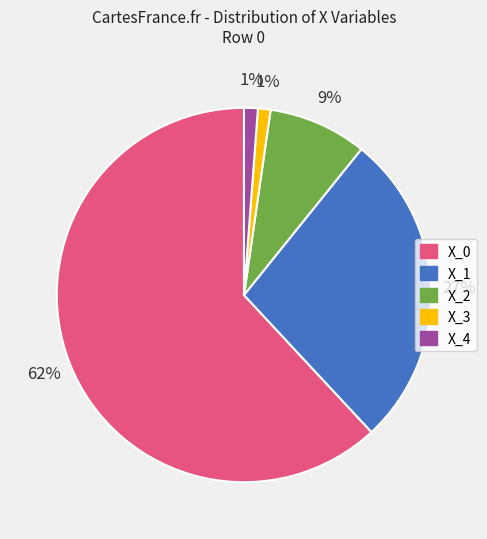

The X_4 slice represents 1% of the pie. True or false?

True